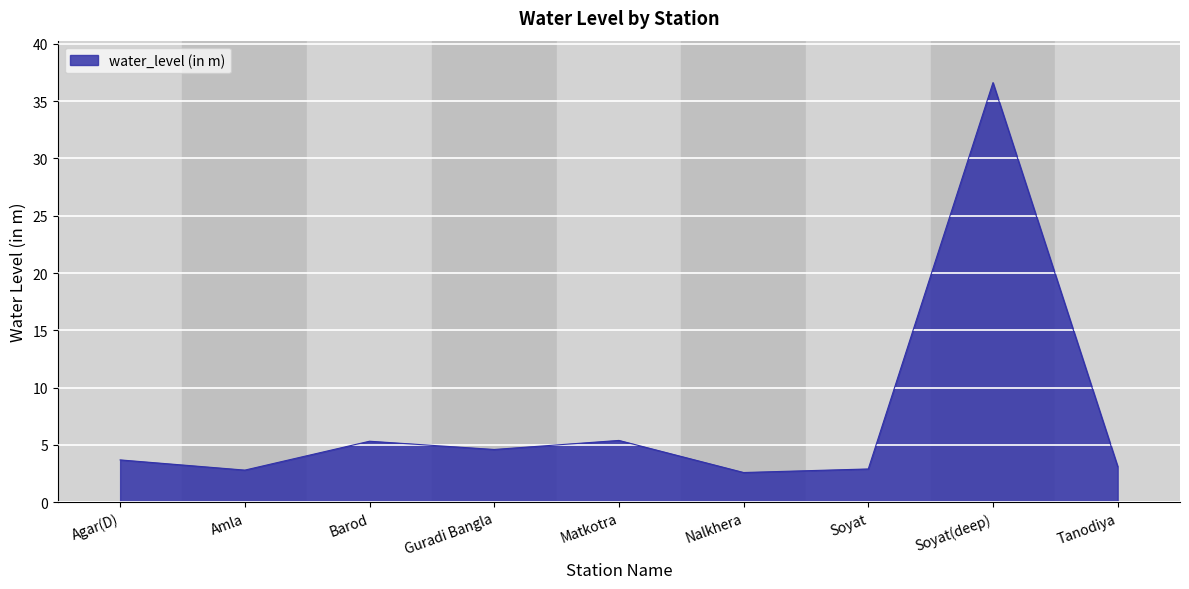

What is the difference between the maximum and minimum values?

34.0